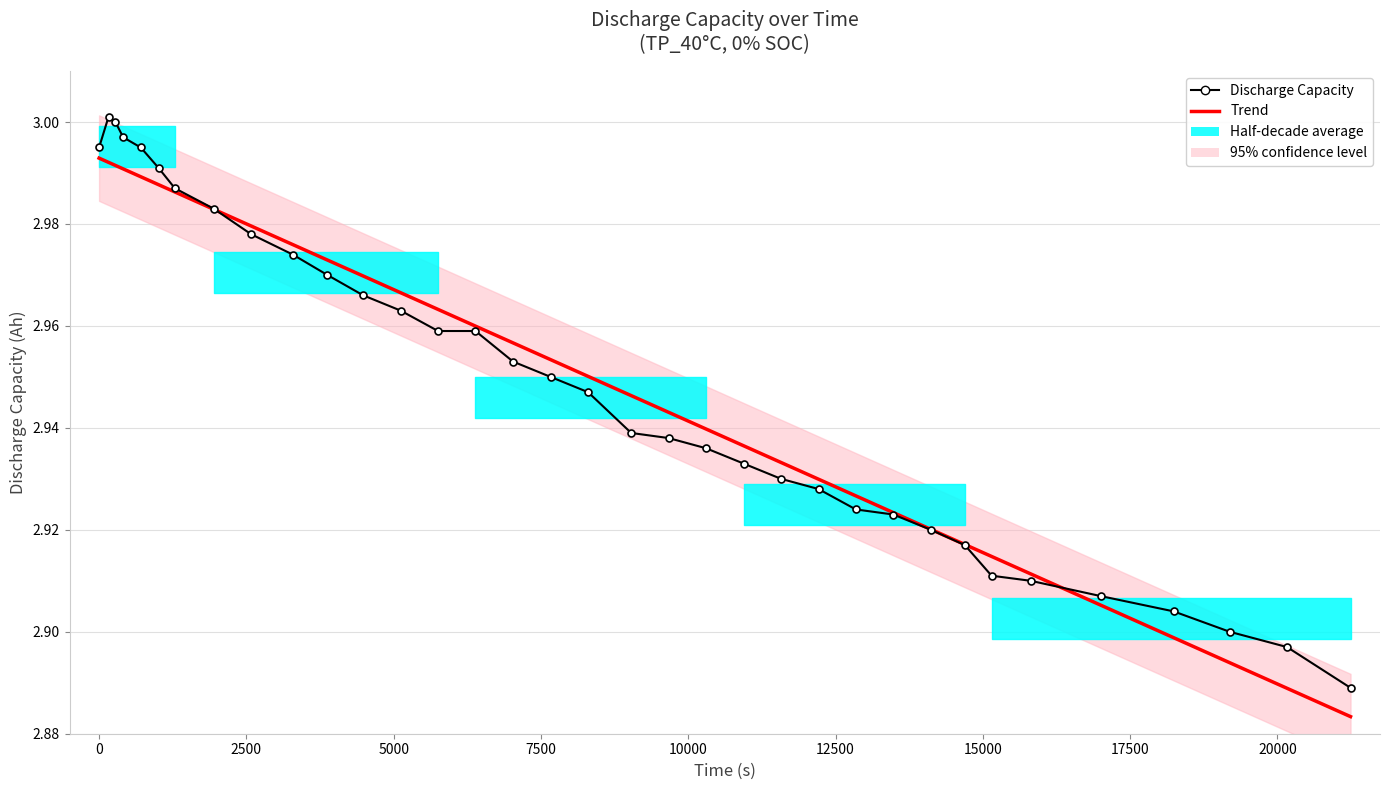

After their last crossing, which series has the higher values: Trend or Discharge Capacity?

Discharge Capacity